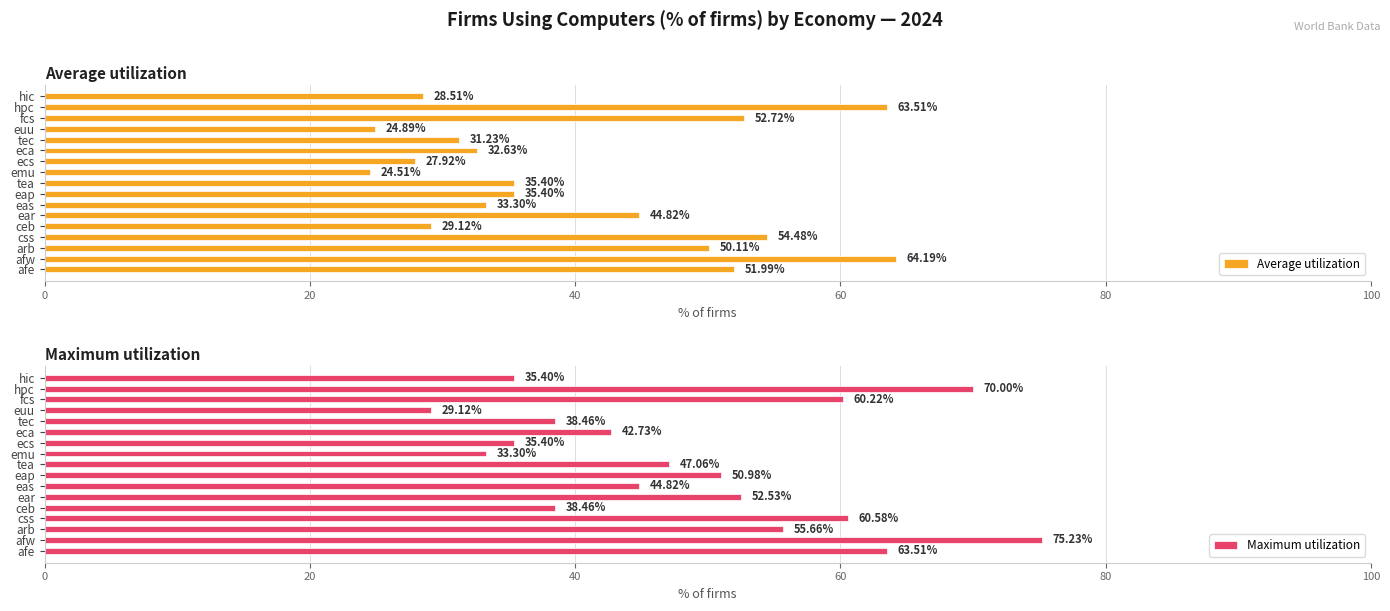

What is the smallest value displayed?

24.5